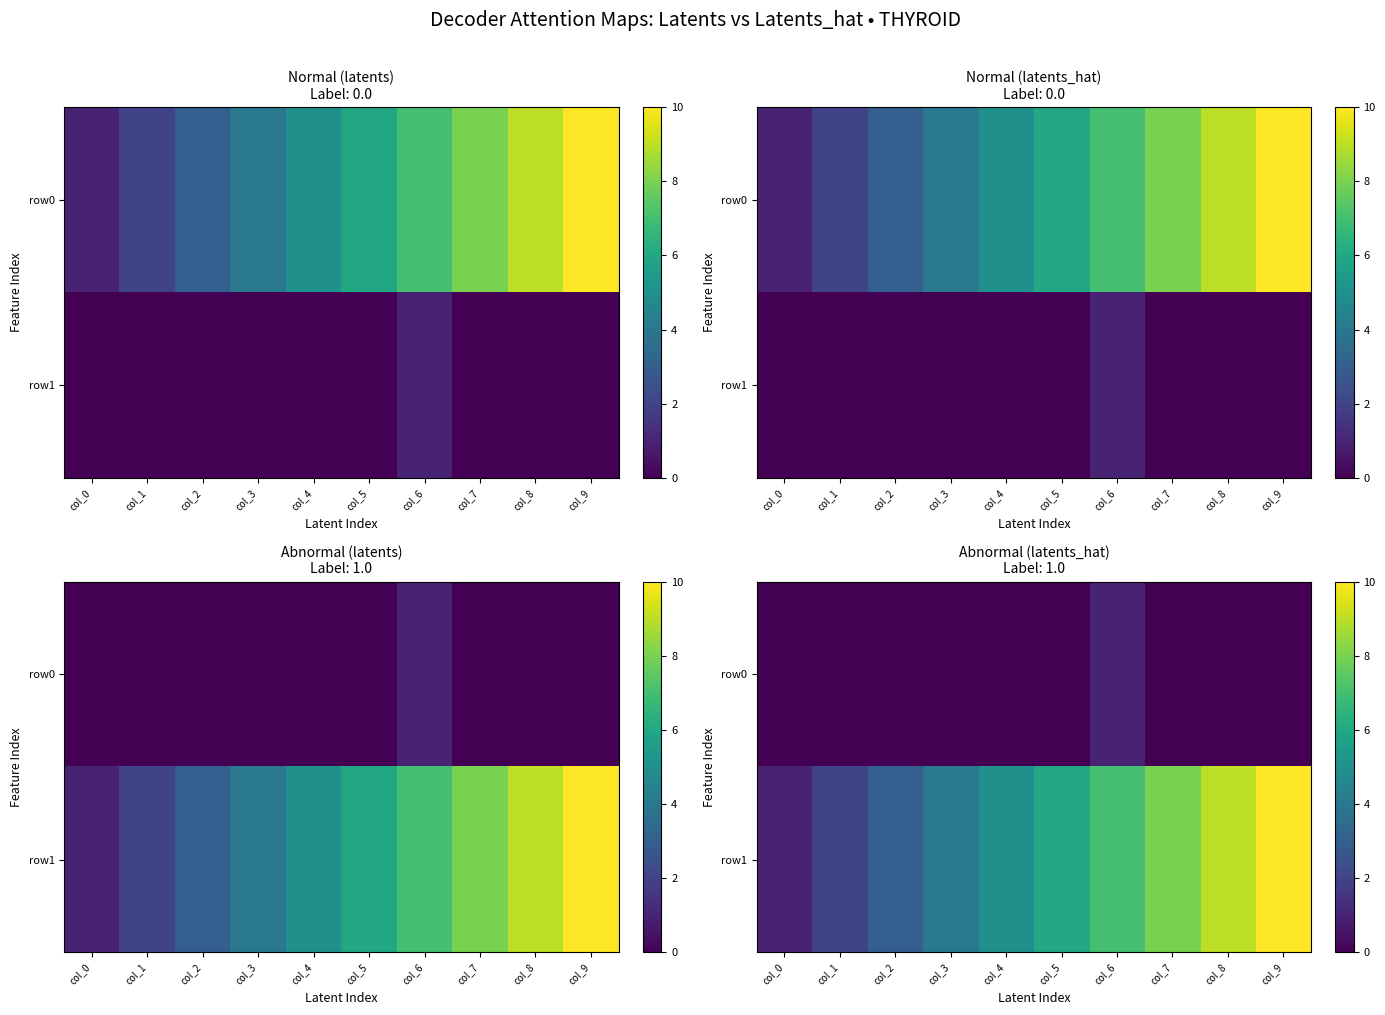

What is the greatest value displayed?

10